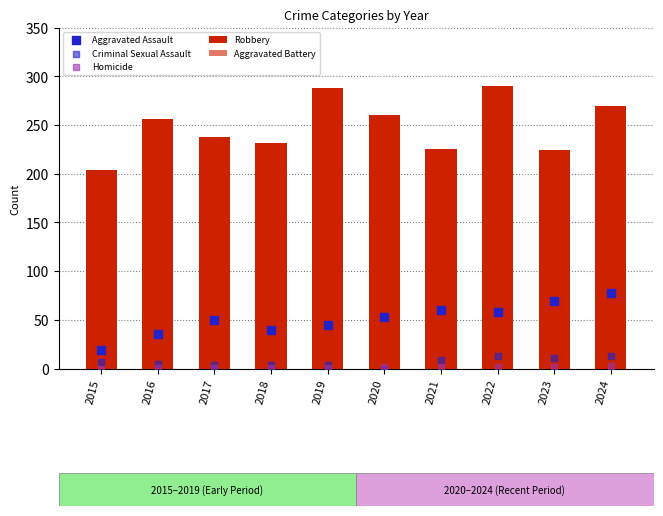

Which series contains the highest Y value?

Robbery